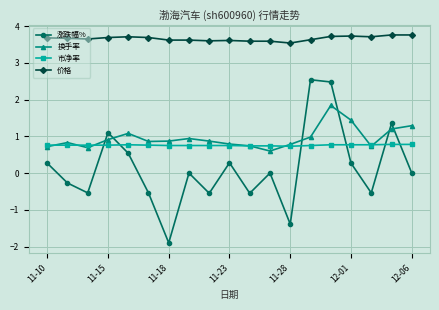

Which series has the largest total across all categories?

价格